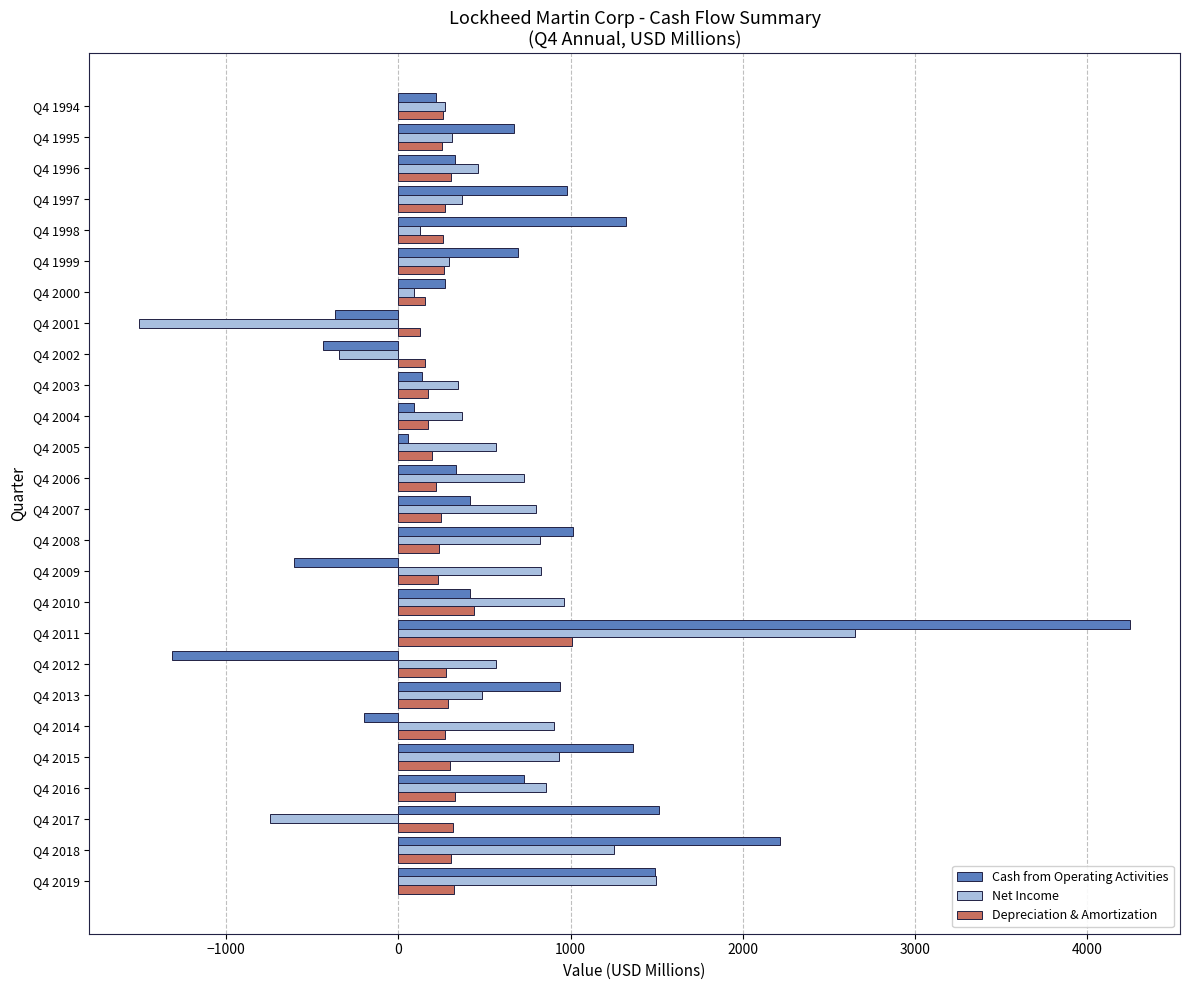

Which series changed the most between Q4 2011 and Q4 2002?

Cash from Operating Activities